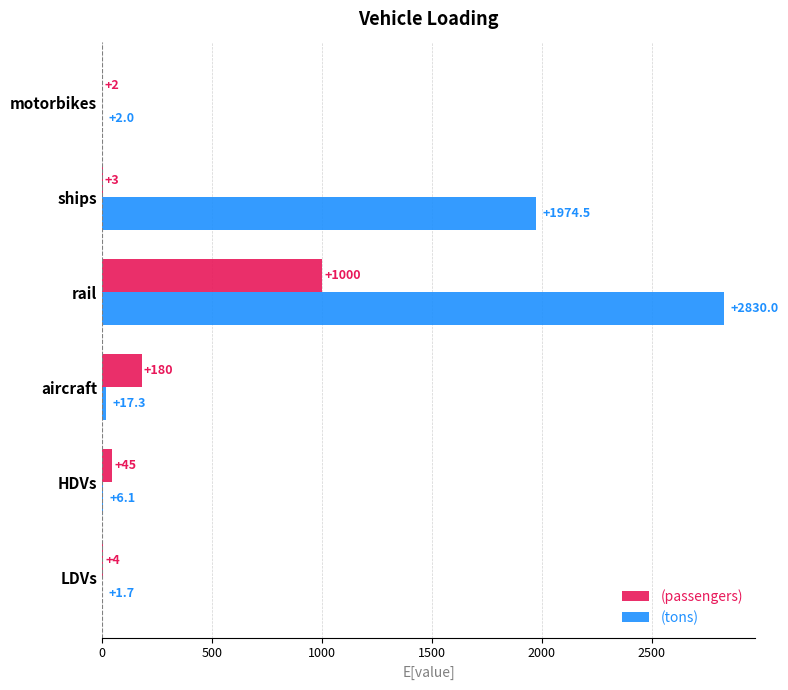

Which label corresponds to the largest value in the chart?

rail